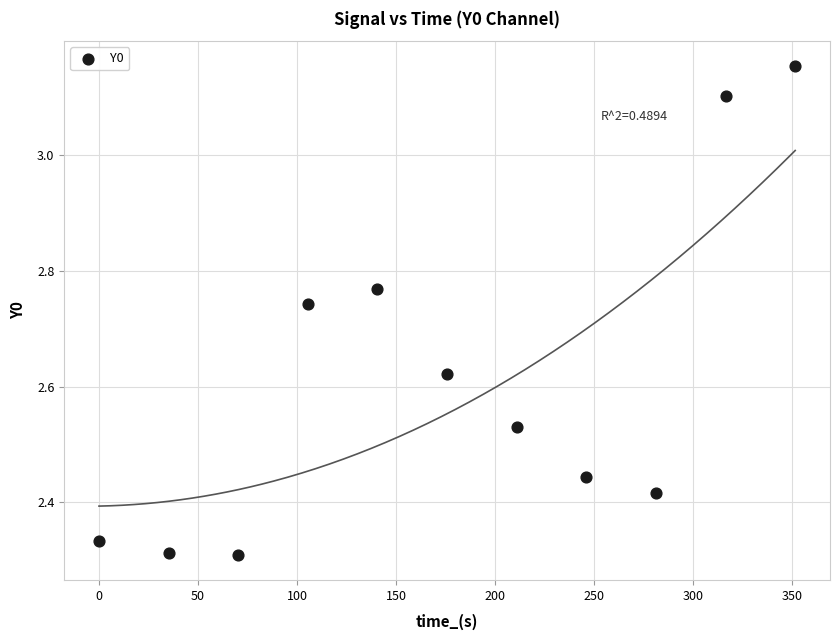

What is the average X value?

175.7